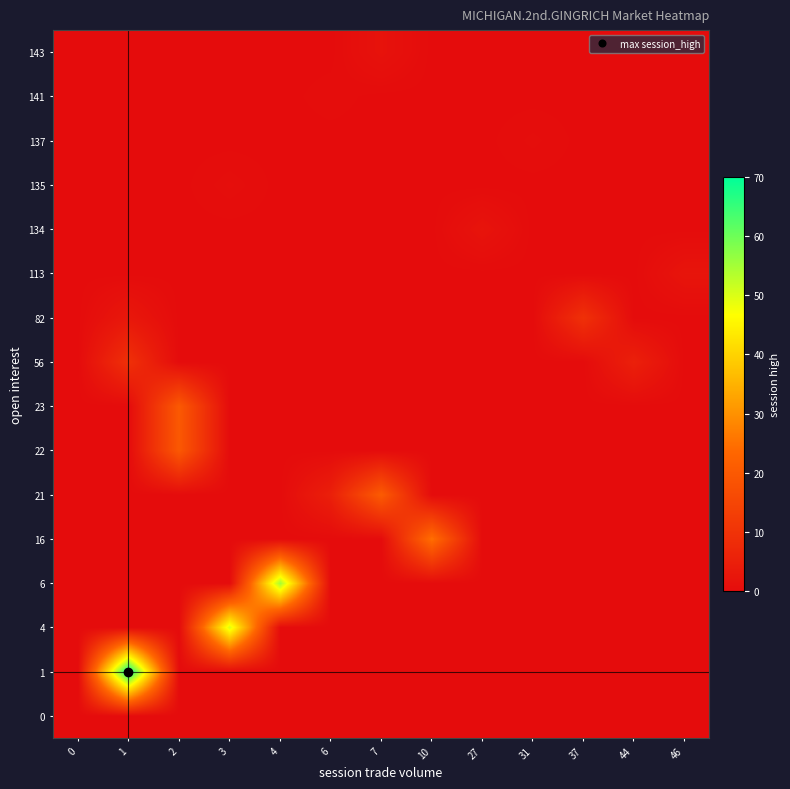

What is the difference between the highest and lowest values at 3?

50.0